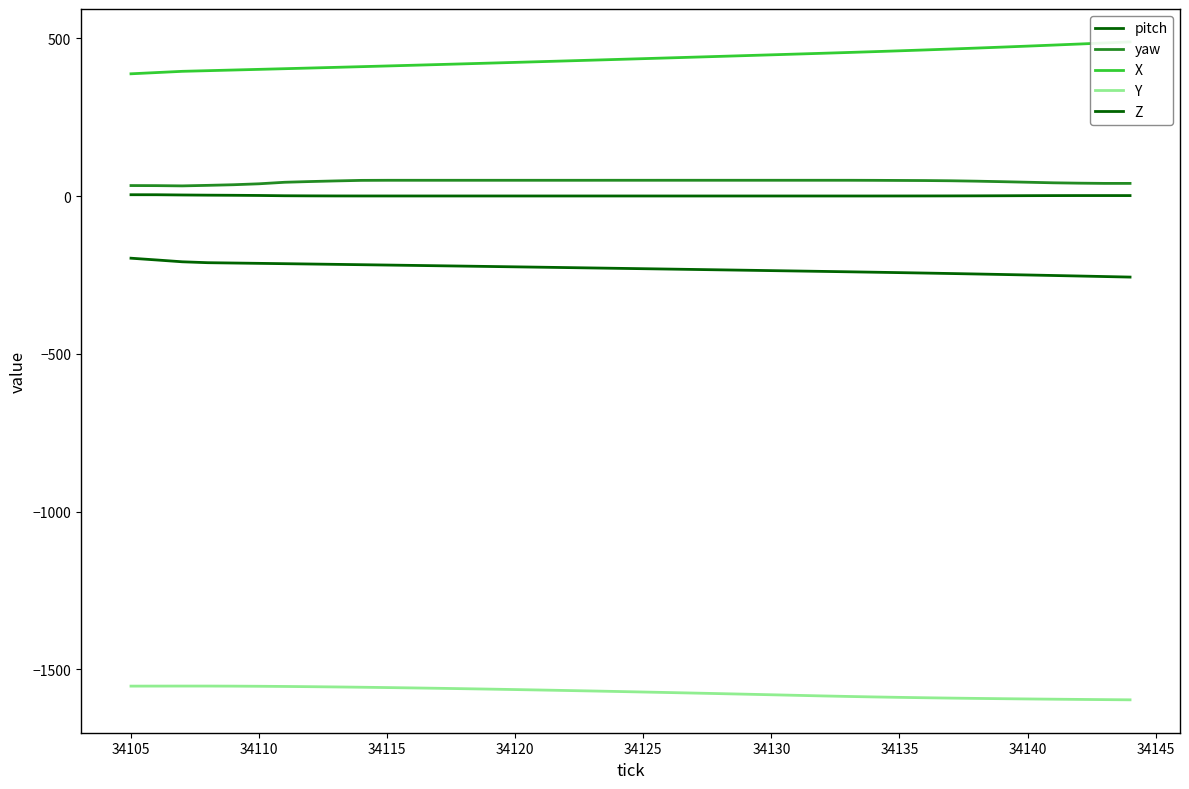

Does the chart have visible grid lines?

No